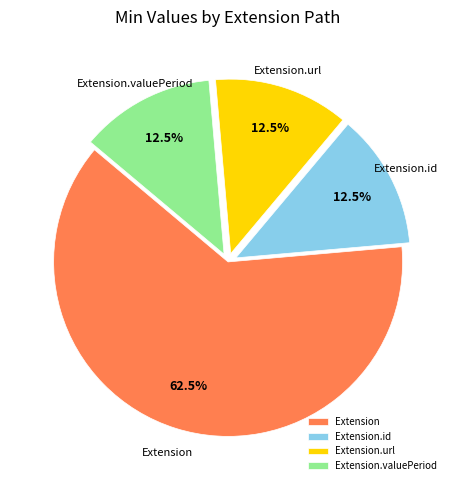

Is Extension.id the majority of the pie?

No